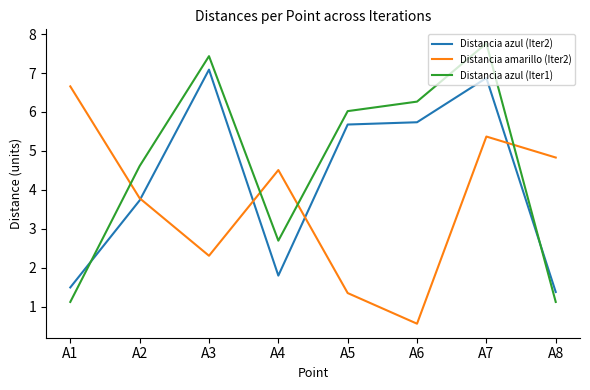

At which category does Distancia azul (Iter1) reach its first local valley?

A4